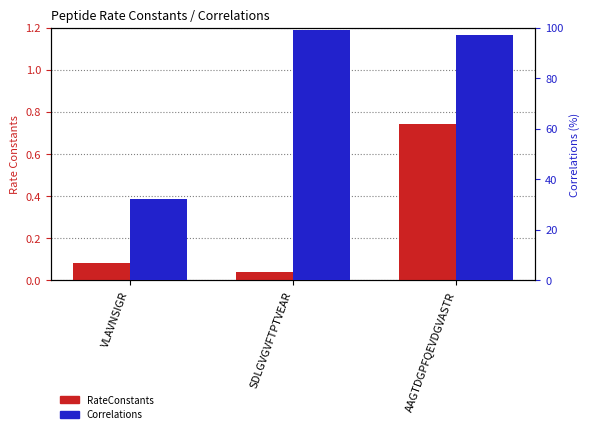

What is the label of the 2nd bar from the right?

SDLGVGVFTPTVEAR